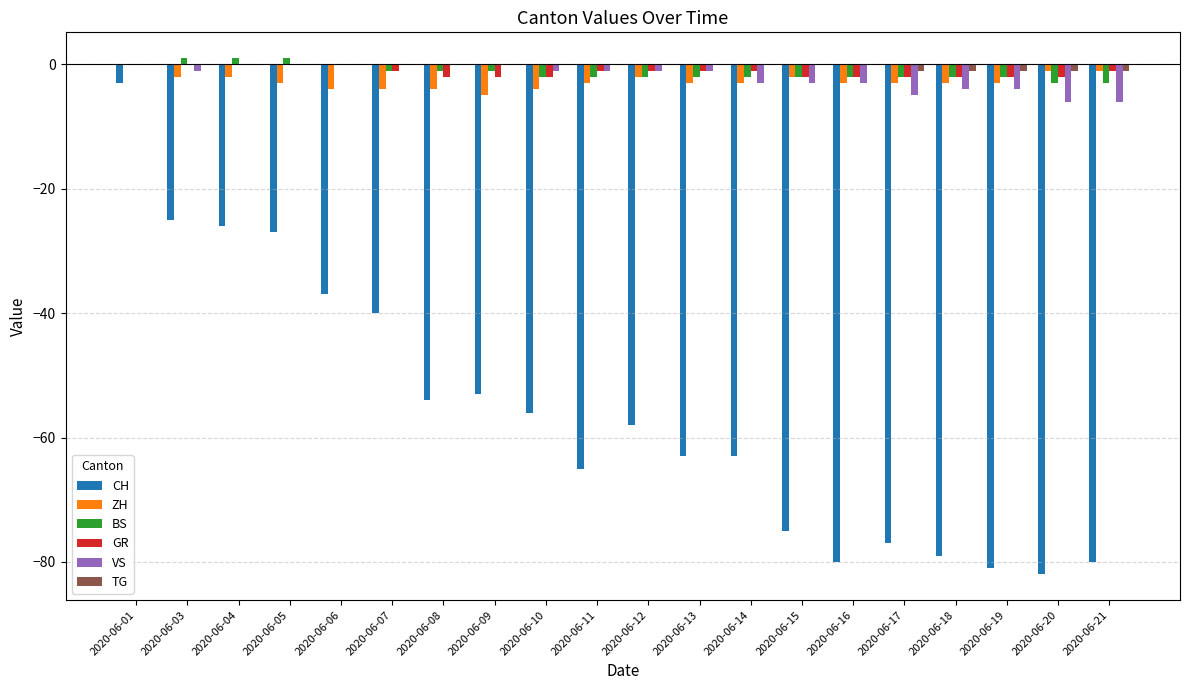

The VS series shows -10 at 2020-06-20. True or false?

False